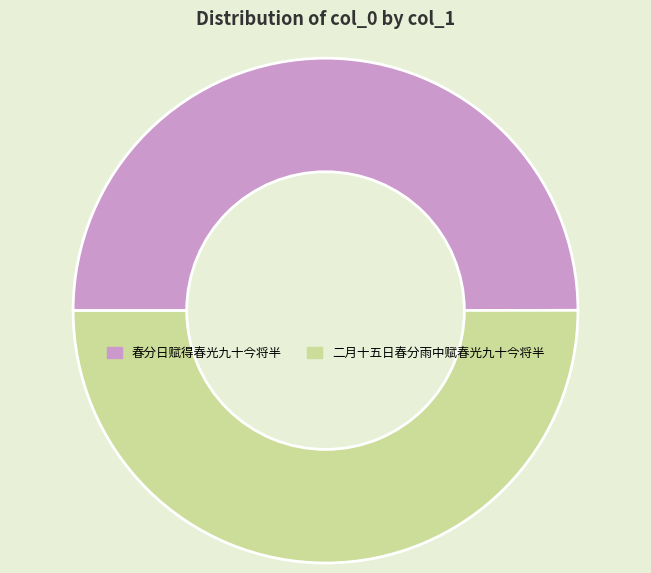

Is the sum of 二月十五日春分雨中赋春光九十今将半 and 春分日赋得春光九十今将半 greater than half?

Yes